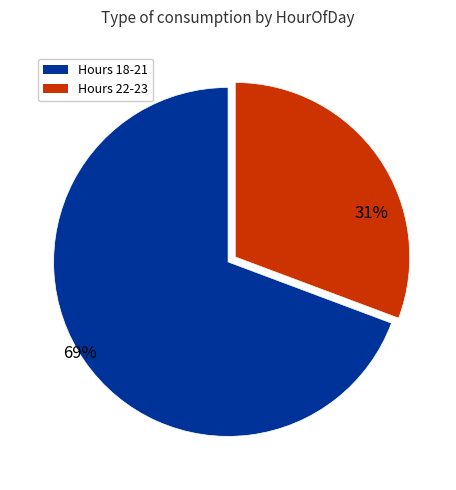

Does any single category account for the majority?

Yes